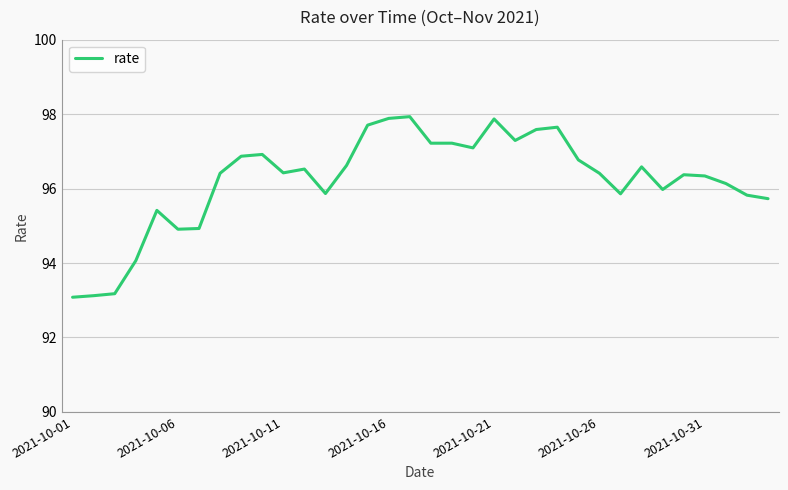

What is the greatest value displayed?

97.9